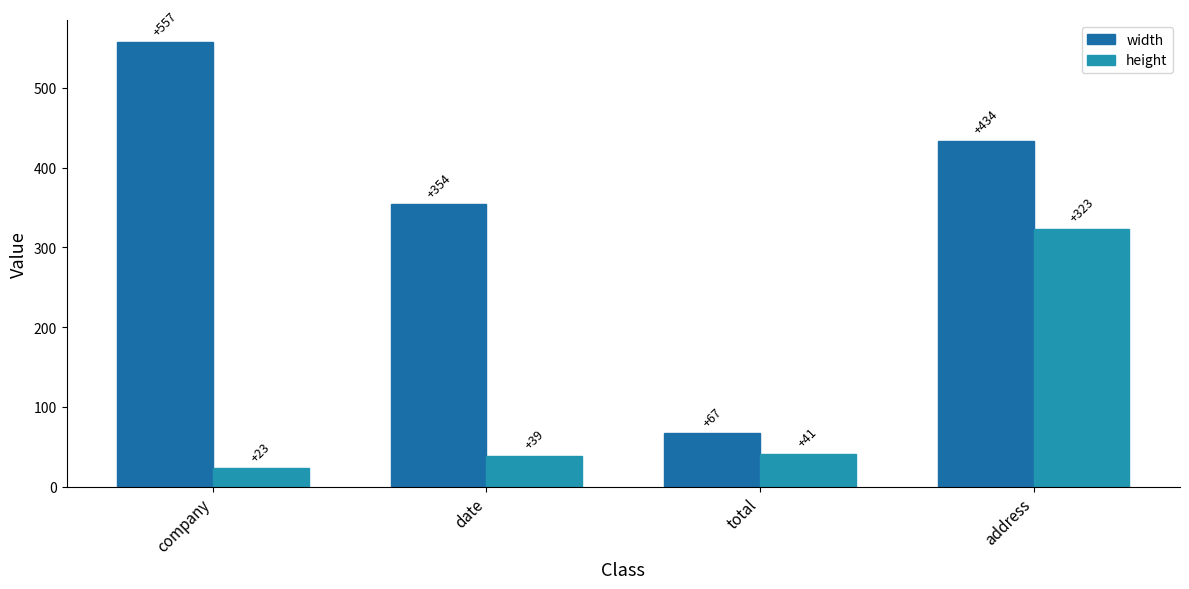

How many data points in height are less than 41?

2